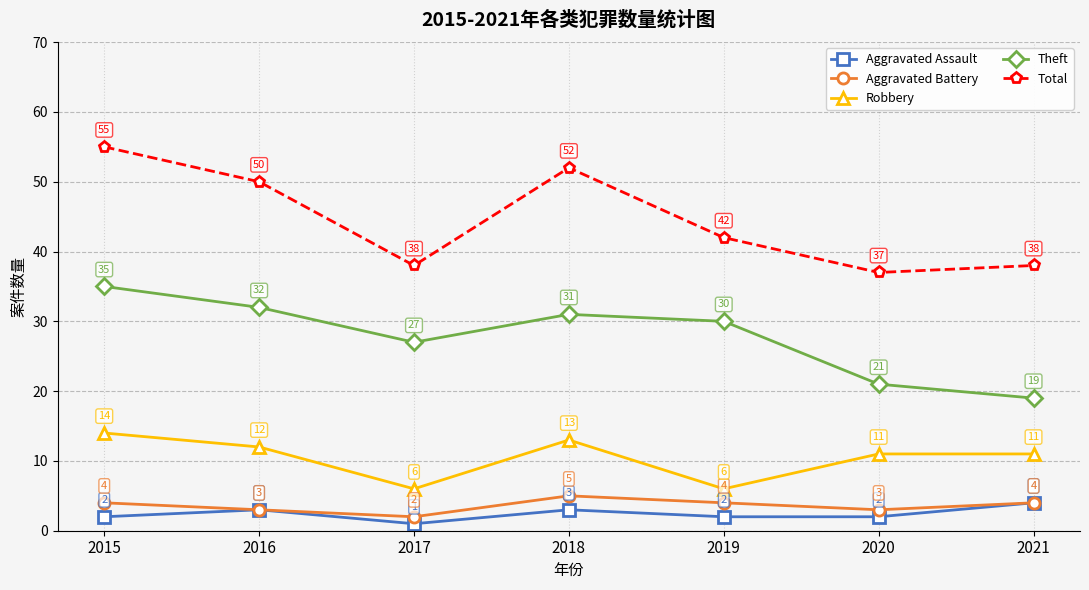

At which category does the chart reach its peak across all series?

2015